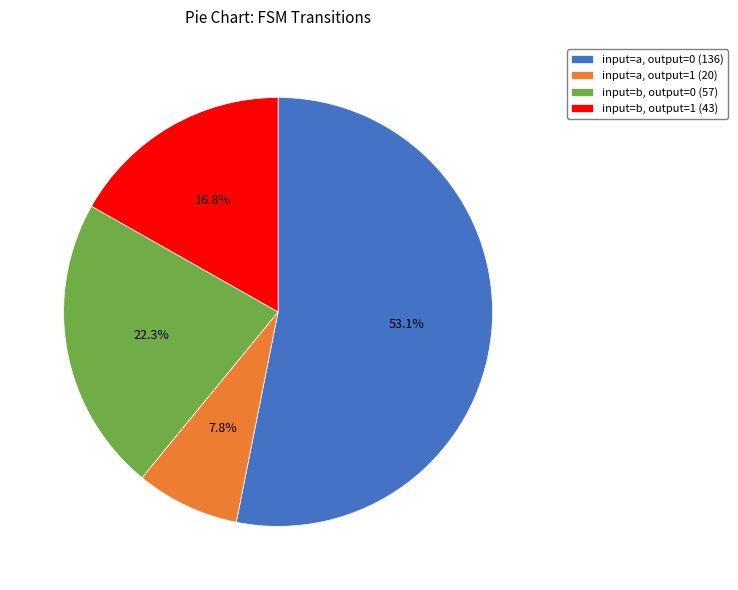

Rank the categories by value from lowest to highest.

input=a, output=1 (20), input=b, output=1 (43), input=b, output=0 (57), input=a, output=0 (136)